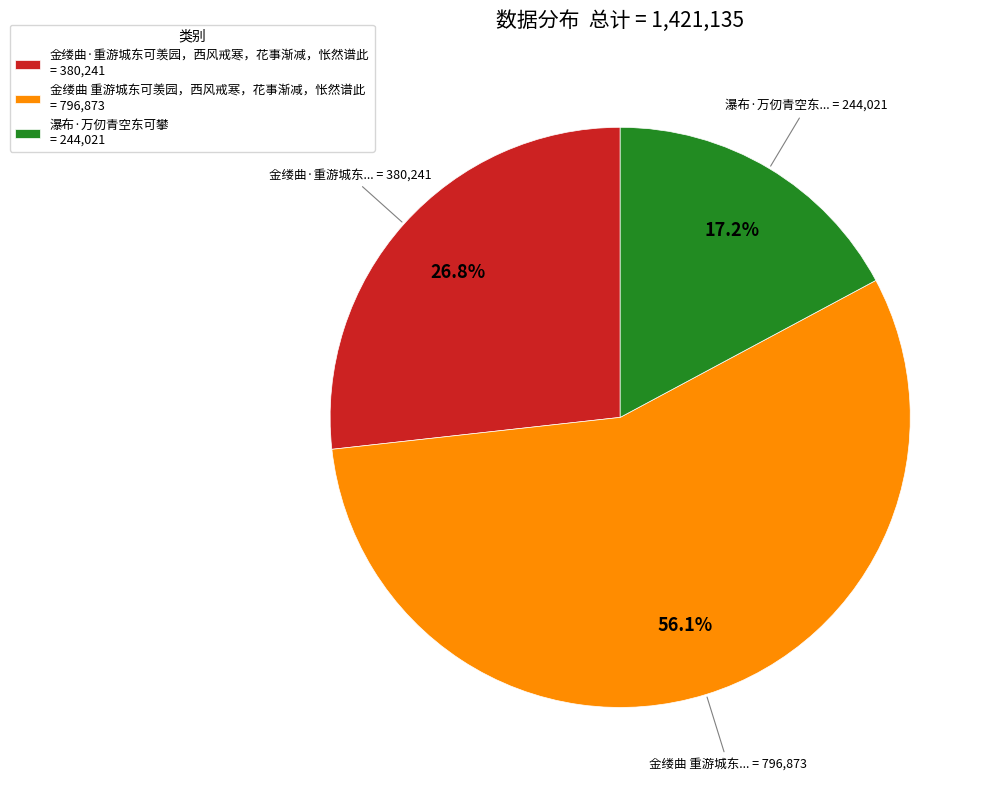

Which has a higher value, 瀑布·万仞青空东可攀 or 金缕曲·重游城东可羡园，西风戒寒，花事渐减，怅然谱此?

金缕曲·重游城东可羡园，西风戒寒，花事渐减，怅然谱此